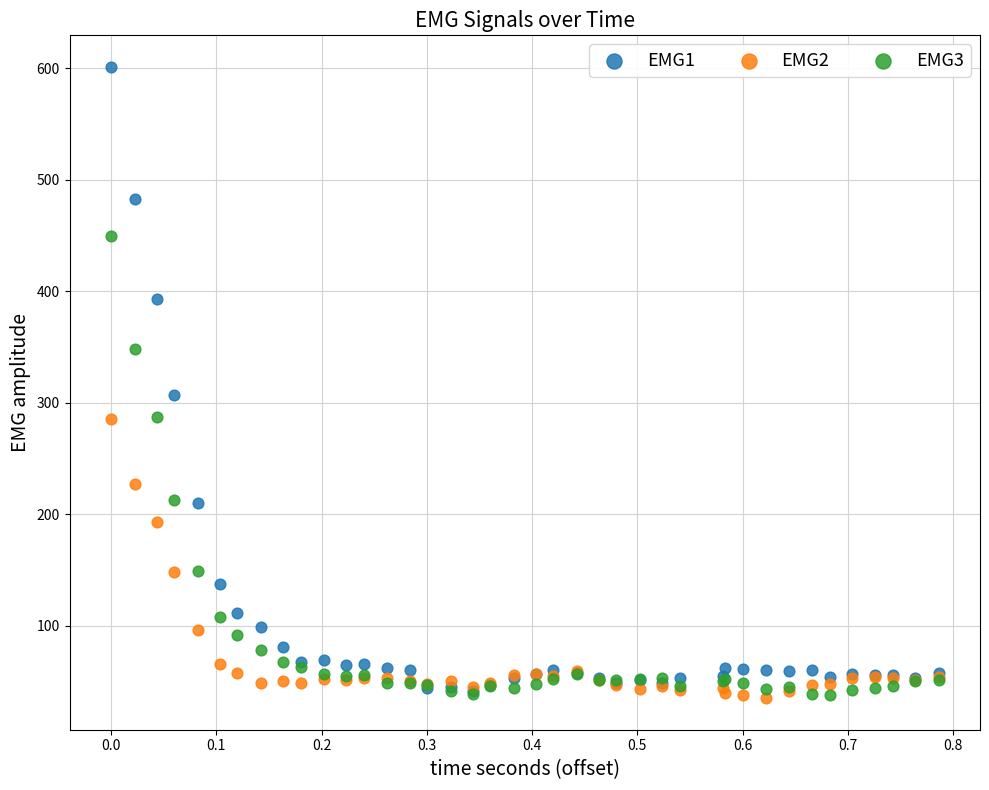

Across all series, what Y value is closest to 318?

307